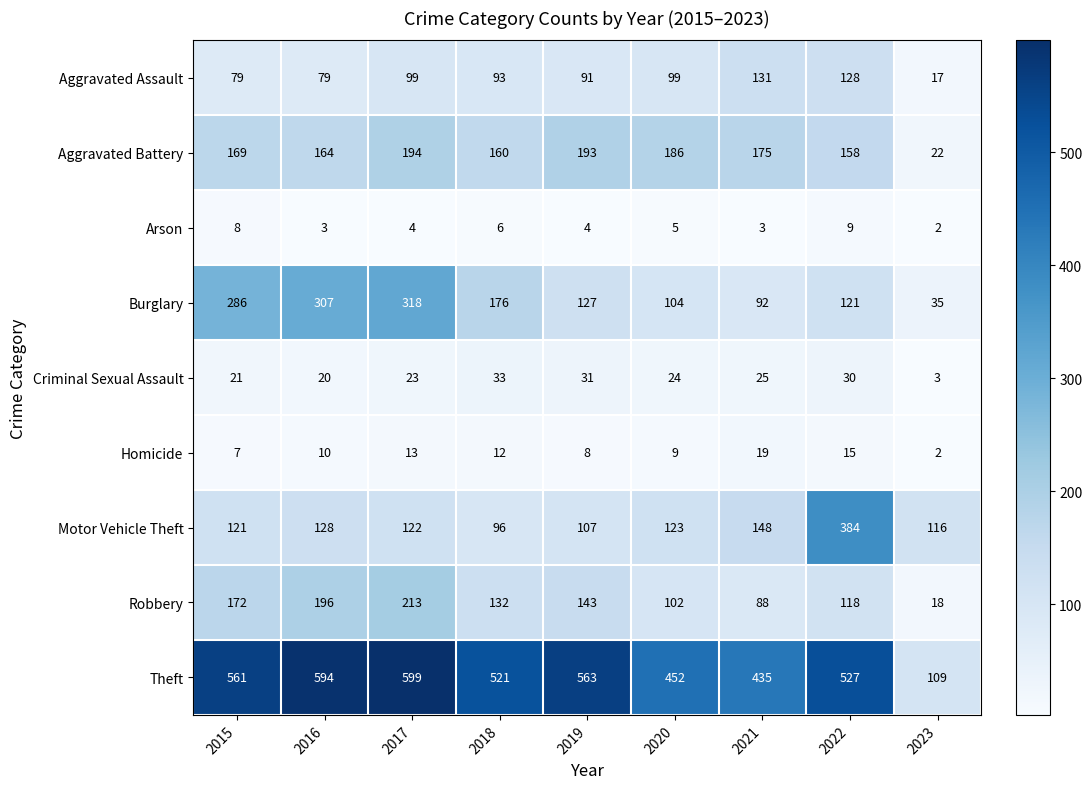

List the series in order of their peak value, highest first.

Theft, Motor Vehicle Theft, Burglary, Robbery, Aggravated Battery, Aggravated Assault, Criminal Sexual Assault, Homicide, Arson